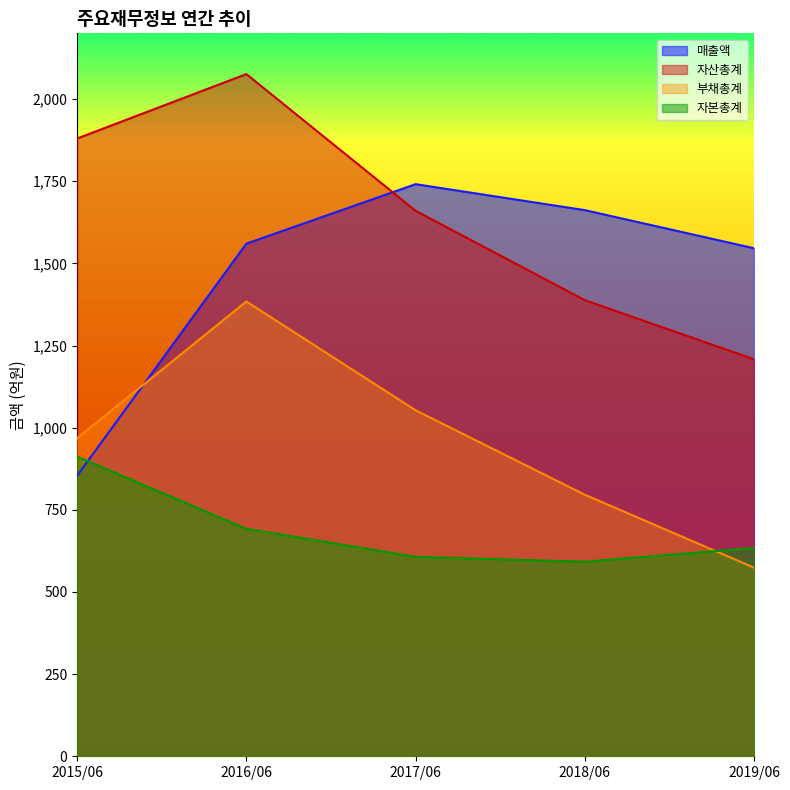

What is the sum of all 부채총계 values?

4775